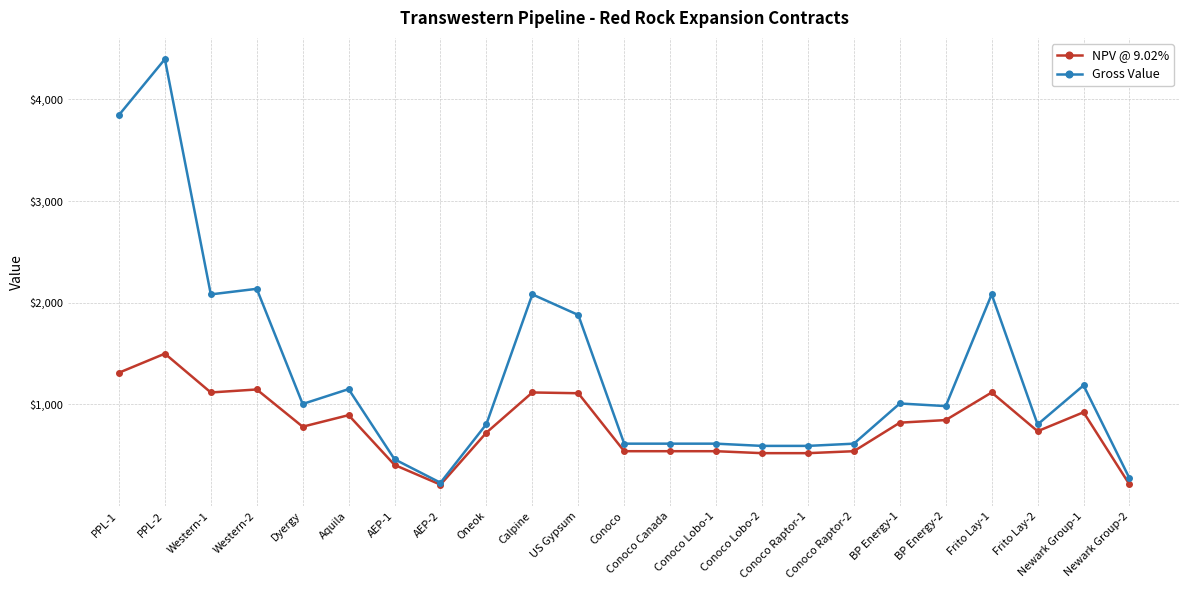

True or false: Gross Value has more than 0 points higher than both neighbors.

True